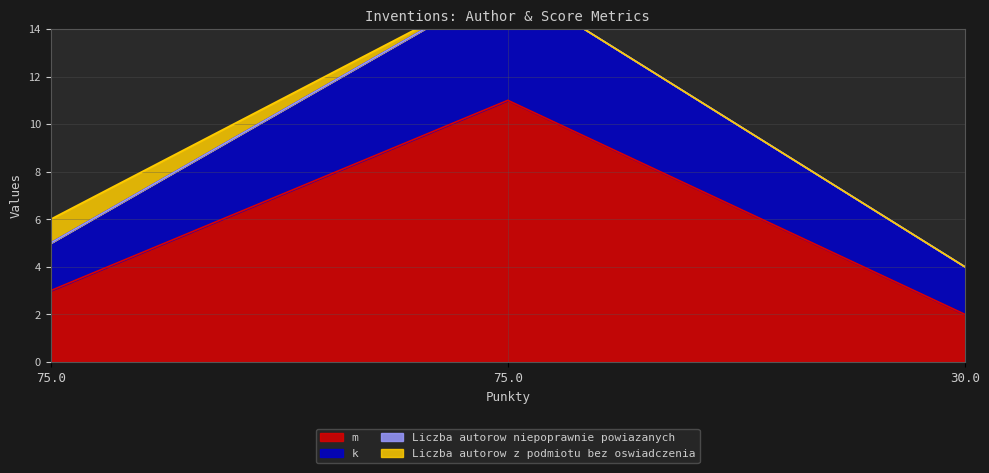

What is the value of the k point at the 3rd from the left?

4